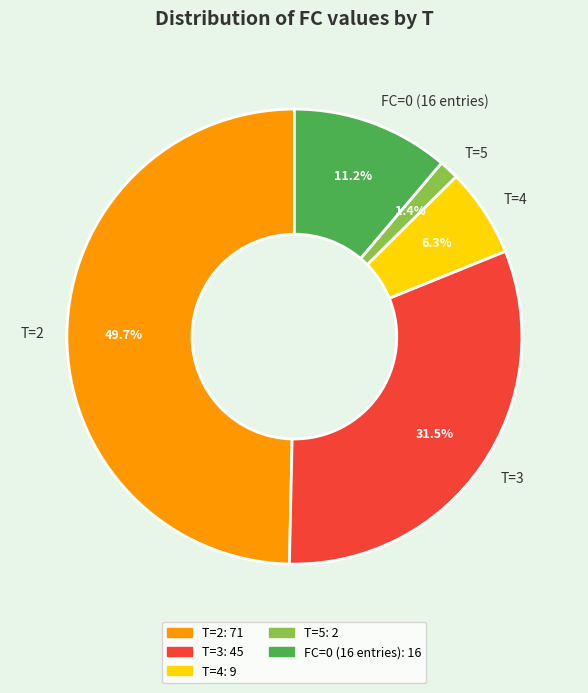

What is the smallest slice in the pie chart?

T=5